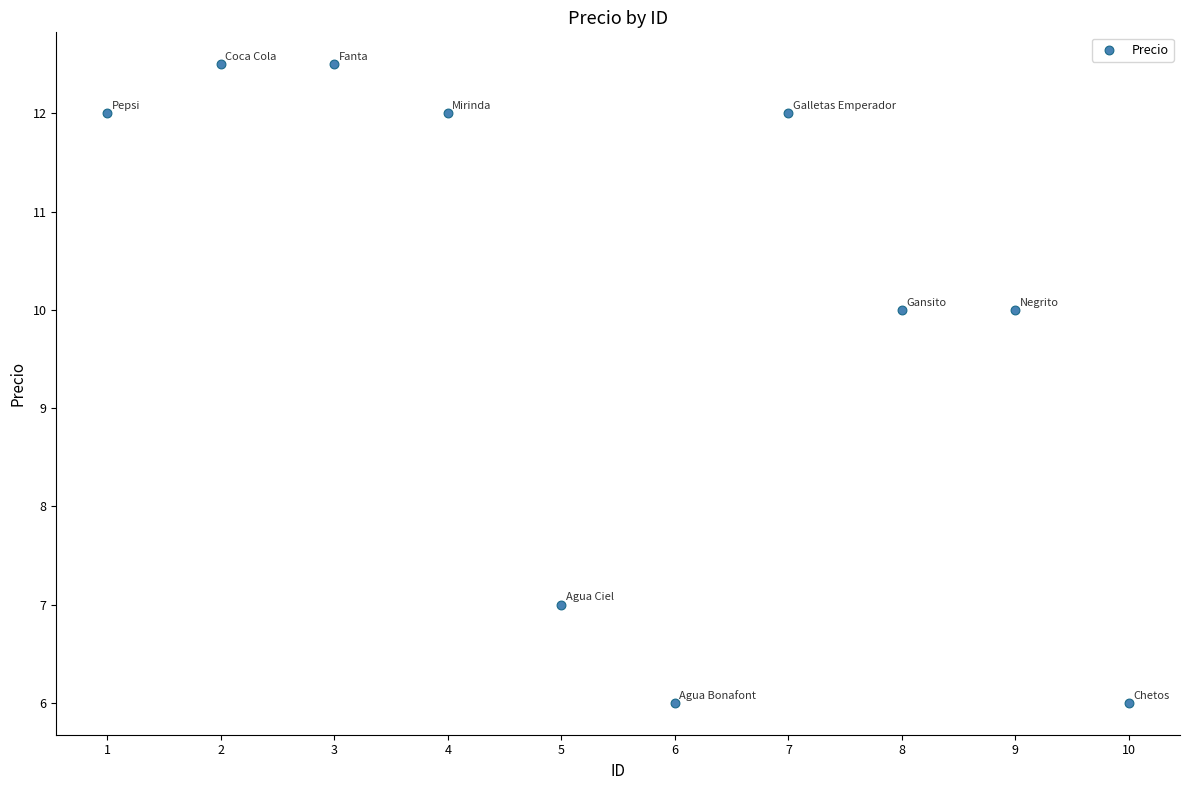

What is the average X value?

5.5